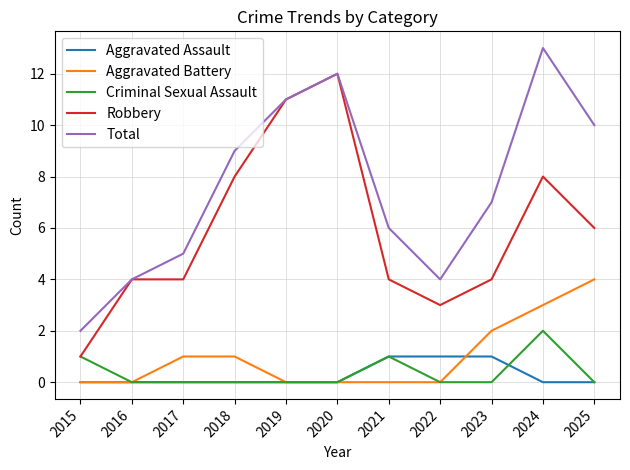

Reading left to right, list all the values displayed in this chart.

Aggravated Assault: 2015=0	2016=0	2017=0	2018=0	2019=0	2020=0	2021=1	2022=1	2023=1	2024=0	2025=0
Aggravated Battery: 2015=0	2016=0	2017=1	2018=1	2019=0	2020=0	2021=0	2022=0	2023=2	2024=3	2025=4
Criminal Sexual Assault: 2015=1	2016=0	2017=0	2018=0	2019=0	2020=0	2021=1	2022=0	2023=0	2024=2	2025=0
Robbery: 2015=1	2016=4	2017=4	2018=8	2019=11	2020=12	2021=4	2022=3	2023=4	2024=8	2025=6
Total: 2015=2	2016=4	2017=5	2018=9	2019=11	2020=12	2021=6	2022=4	2023=7	2024=13	2025=10